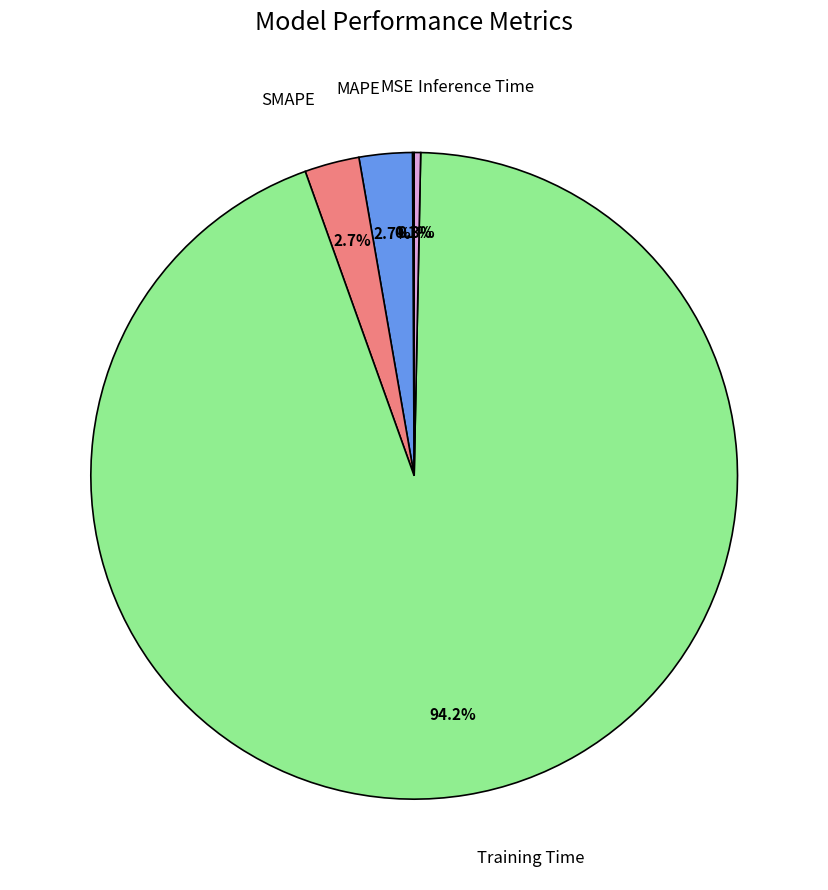

Is there a majority slice in this chart?

Yes